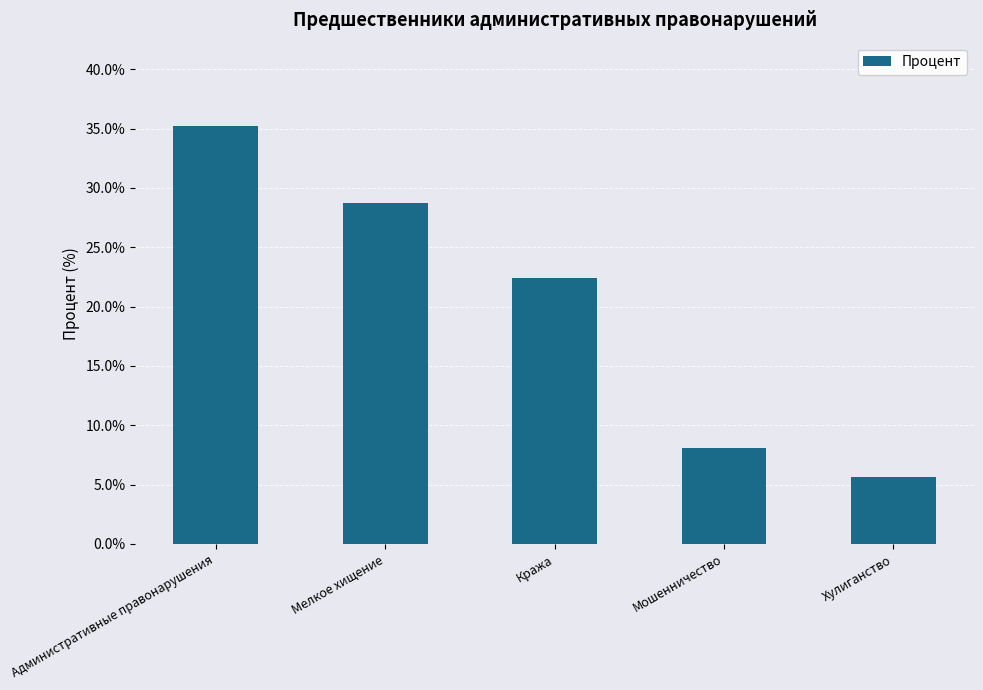

How many categories are shown in the chart?

5